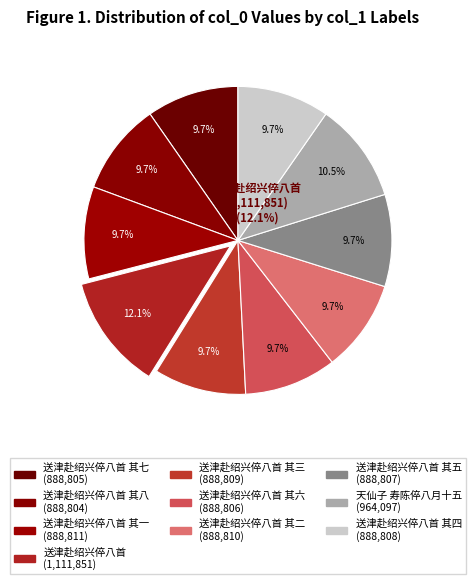

True or false: 送津赴绍兴倅八首 其二 accounts for 22% of the total.

False